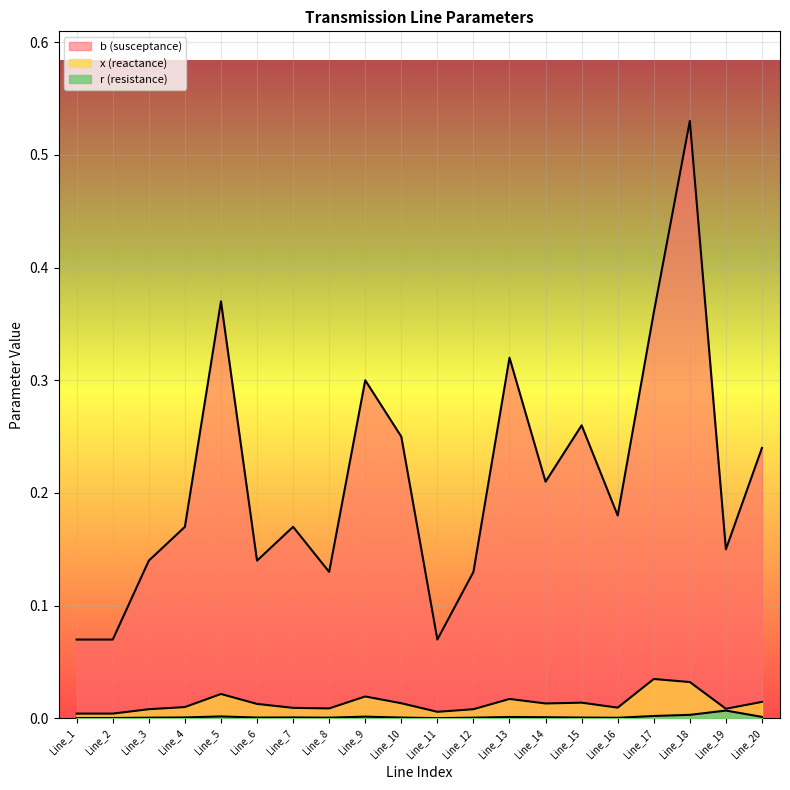

List the series in order of their peak value, highest first.

b, x_val, r